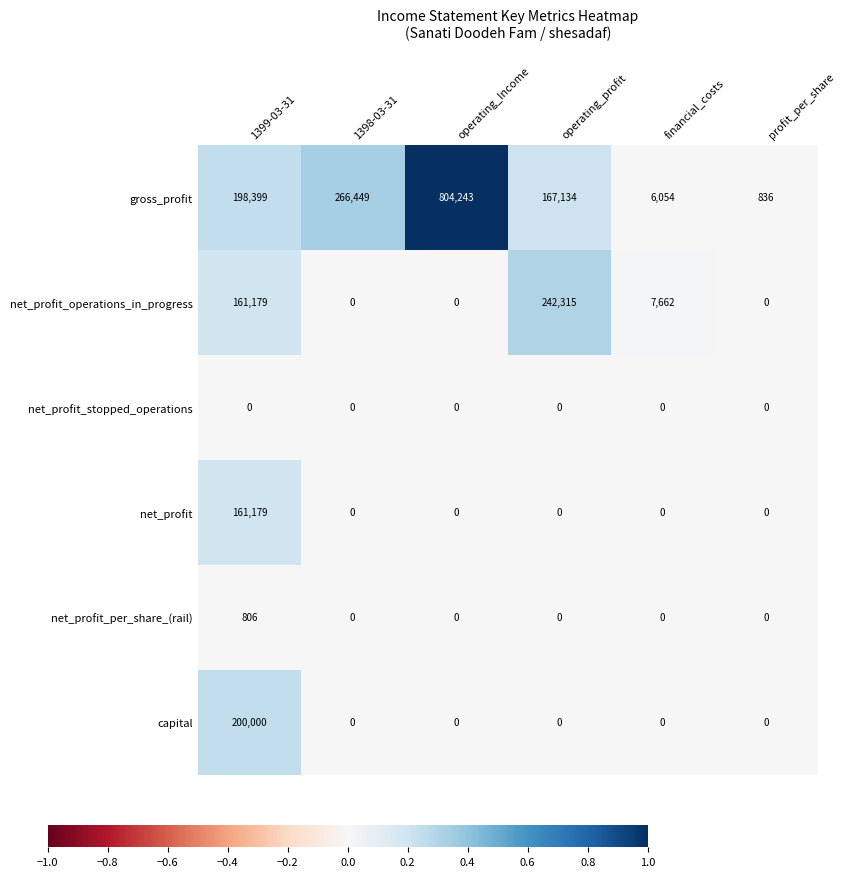

At how many categories does at least one series exceed 0?

6